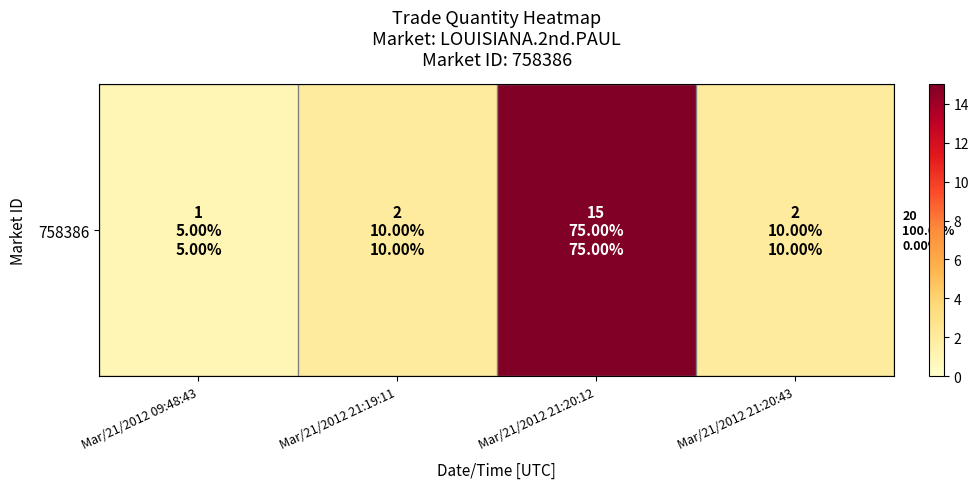

Count the number of data series in this chart.

1